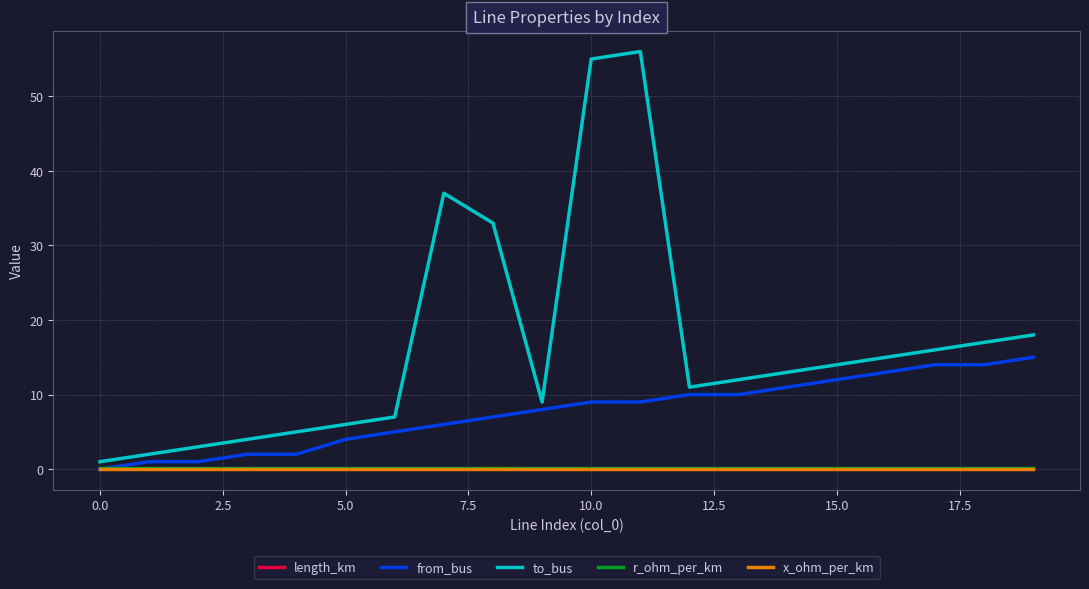

Which series has the largest total across all categories?

to_bus